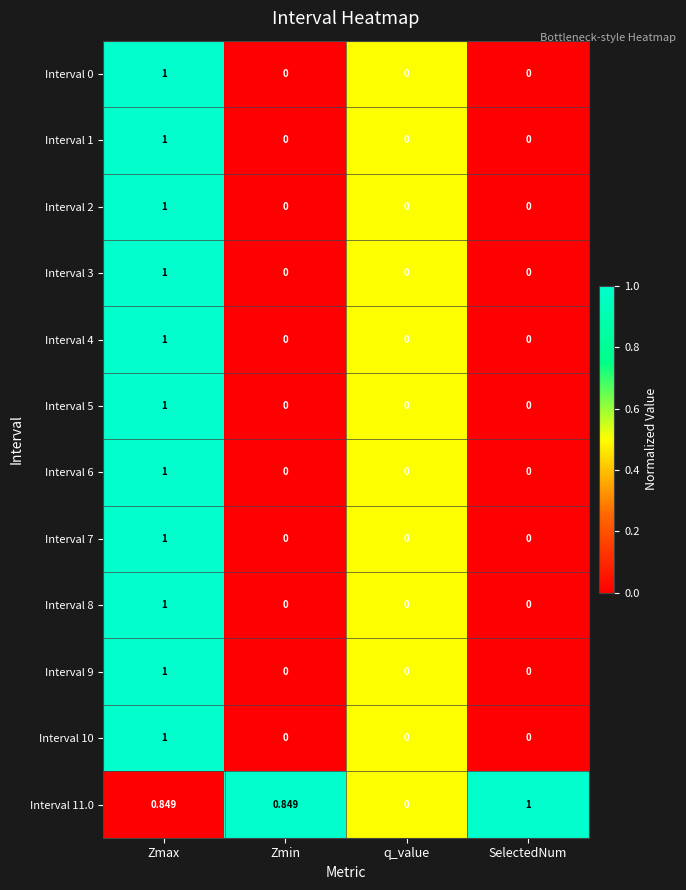

At which label does Interval 4 reach its peak?

Zmax